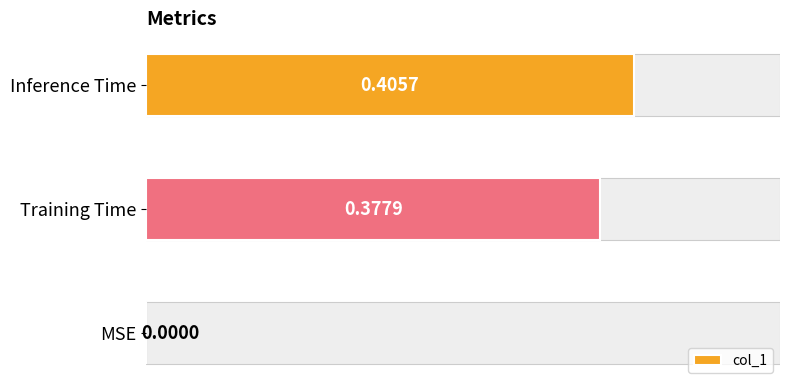

How many categories are shown in the chart?

3